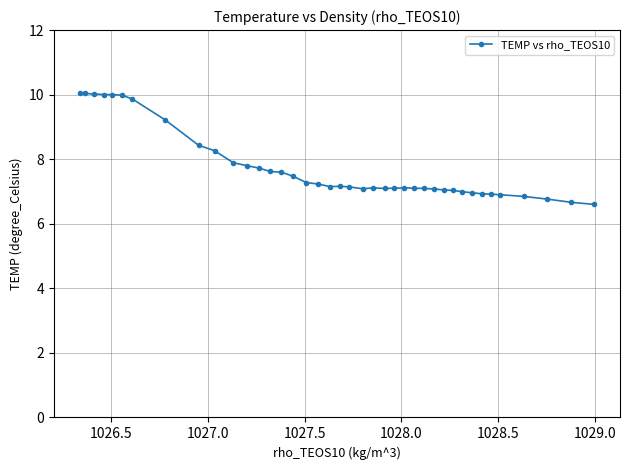

What is the maximum value shown in the chart?

10.0